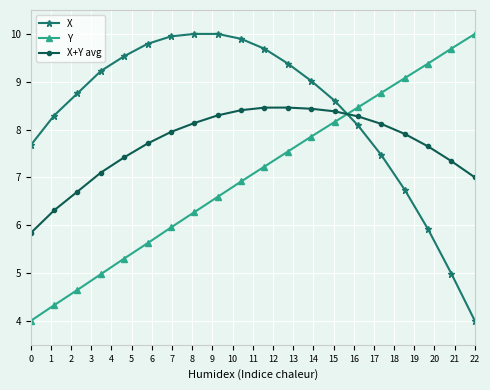

Rank the series by their average value, from lowest to highest.

Y, X+Y avg, X